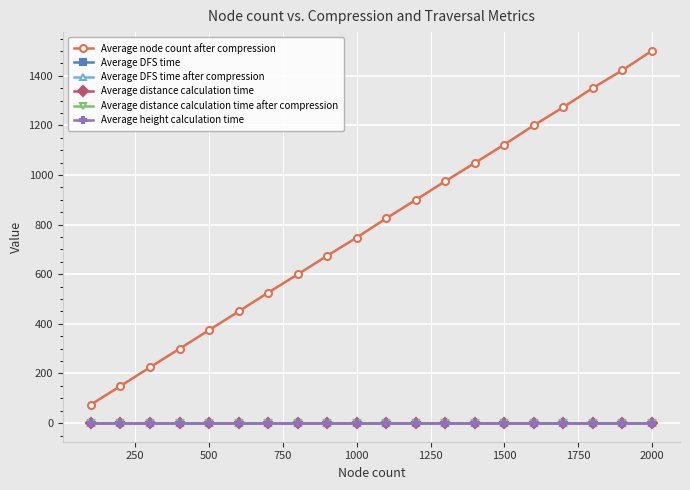

Which series has the largest total across all categories?

Average node count after compression